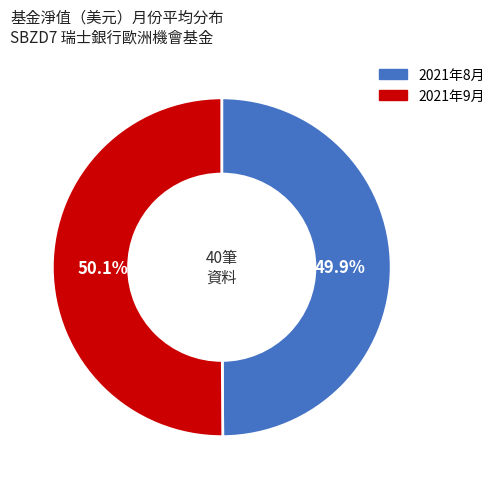

Does any single category account for the majority?

Yes